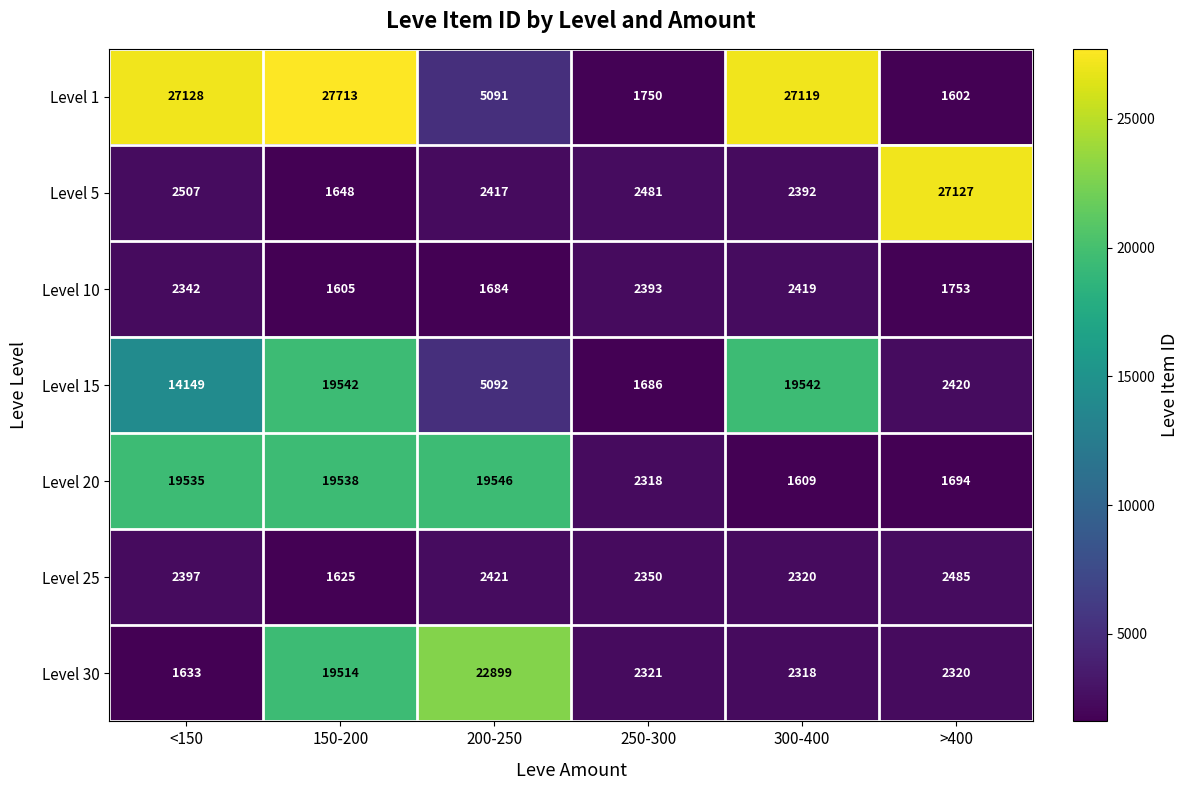

Which label corresponds to the smallest value in the chart?

>400